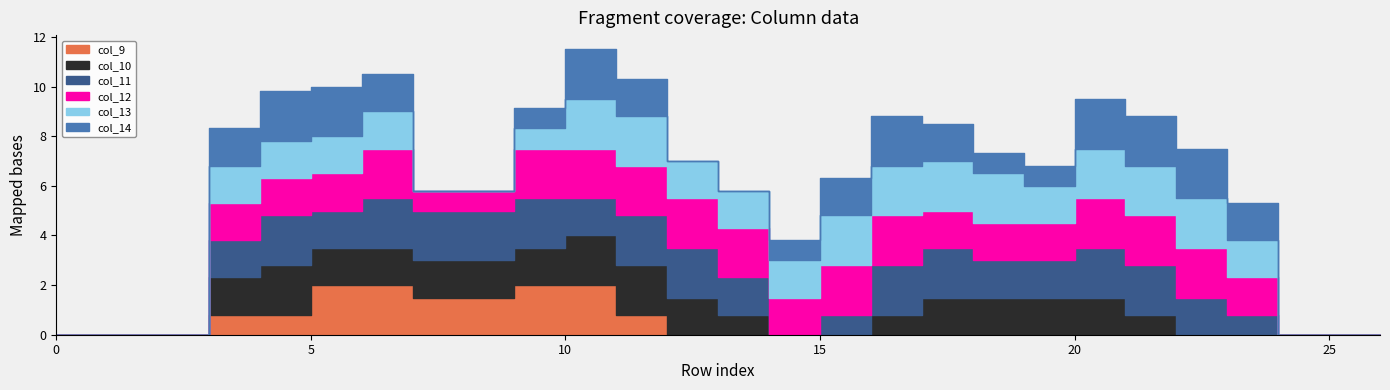

Reading left to right, list all the values displayed in this chart.

col_9: 0=0.0	1=0.0	2=0.0	3=0.0	4=0.8	5=0.8	6=2.0	7=2.0	8=1.5	9=1.5	10=2.0	11=2.0	12=0.8	13=0.0	14=0.0	15=0.0	16=0.0	17=0.0	18=0.0	19=0.0	20=0.0	21=0.0	22=0.0	23=0.0	24=0.0	25=0.0	26=0.0
col_10: 0=0.0	1=0.0	2=0.0	3=0.0	4=1.5	5=2.0	6=1.5	7=1.5	8=1.5	9=1.5	10=1.5	11=2.0	12=2.0	13=1.5	14=0.8	15=0.0	16=0.0	17=0.8	18=1.5	19=1.5	20=1.5	21=1.5	22=0.8	23=0.0	24=0.0	25=0.0	26=0.0
col_11: 0=0.0	1=0.0	2=0.0	3=0.0	4=1.5	5=2.0	6=1.5	7=2.0	8=2.0	9=2.0	10=2.0	11=1.5	12=2.0	13=2.0	14=1.5	15=0.0	16=0.8	17=2.0	18=2.0	19=1.5	20=1.5	21=2.0	22=2.0	23=1.5	24=0.8	25=0.0	26=0.0
col_12: 0=0.0	1=0.0	2=0.0	3=0.0	4=1.5	5=1.5	6=1.5	7=2.0	8=0.8	9=0.8	10=2.0	11=2.0	12=2.0	13=2.0	14=2.0	15=1.5	16=2.0	17=2.0	18=1.5	19=1.5	20=1.5	21=2.0	22=2.0	23=2.0	24=1.5	25=0.0	26=0.0
col_13: 0=0.0	1=0.0	2=0.0	3=0.0	4=1.5	5=1.5	6=1.5	7=1.5	8=0.0	9=0.0	10=0.8	11=2.0	12=2.0	13=1.5	14=1.5	15=1.5	16=2.0	17=2.0	18=2.0	19=2.0	20=1.5	21=2.0	22=2.0	23=2.0	24=1.5	25=0.0	26=0.0
col_14: 0=0.0	1=0.0	2=0.0	3=0.0	4=1.5	5=2.0	6=2.0	7=1.5	8=0.0	9=0.0	10=0.8	11=2.0	12=1.5	13=0.0	14=0.0	15=0.8	16=1.5	17=2.0	18=1.5	19=0.8	20=0.8	21=2.0	22=2.0	23=2.0	24=1.5	25=0.0	26=0.0